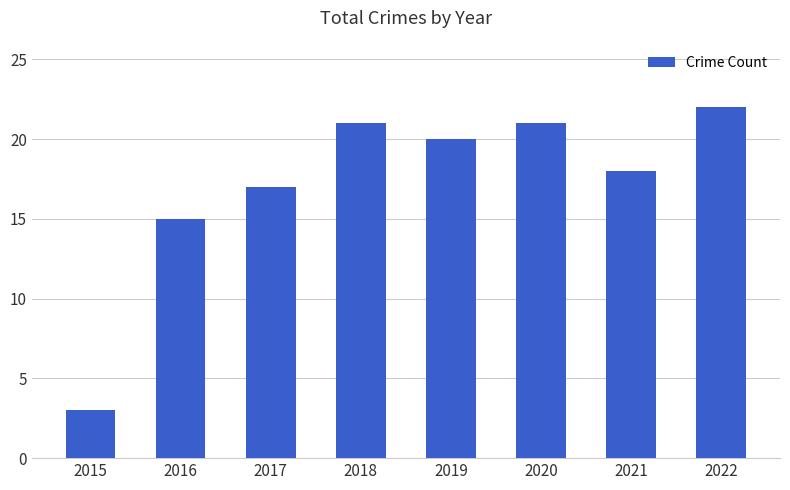

Approximately how many times larger is the value at 2020 compared to 2022?

1.0